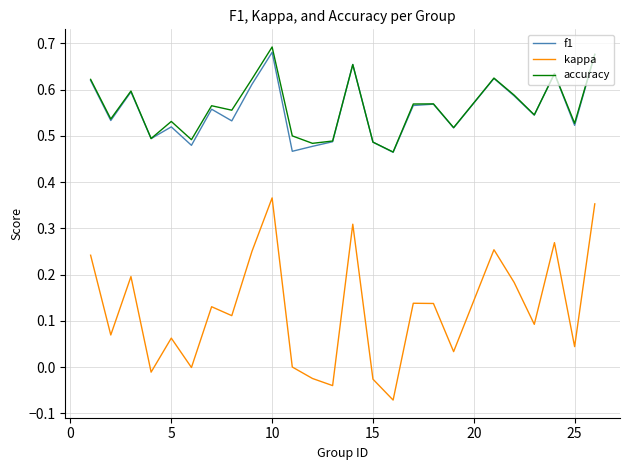

True or false: accuracy and kappa intersect in this chart.

False